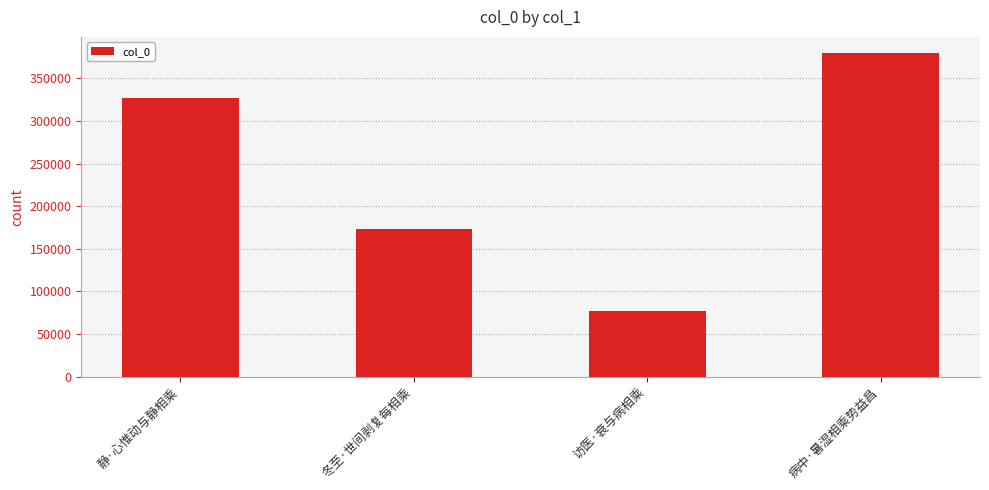

Does the chart contain any negative values?

No